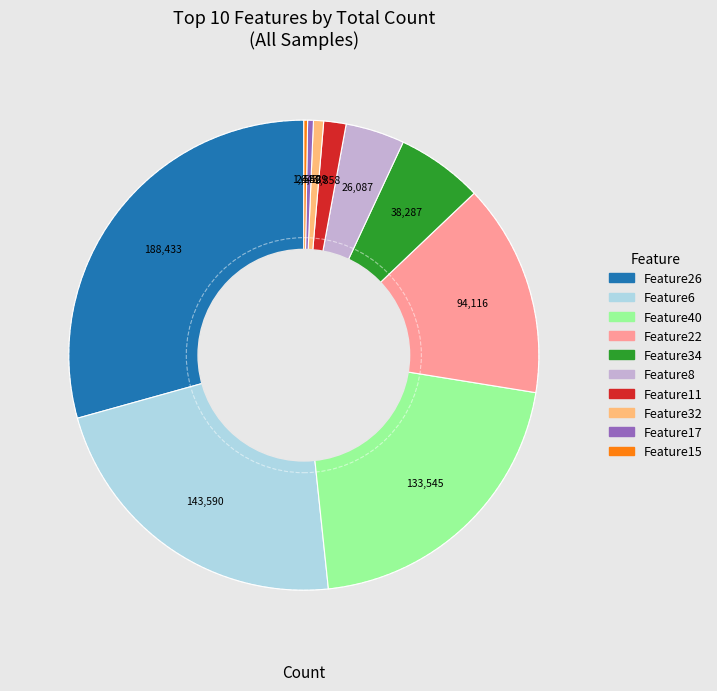

Approximately how many times larger is the value at Feature40 compared to Feature32?

29.7